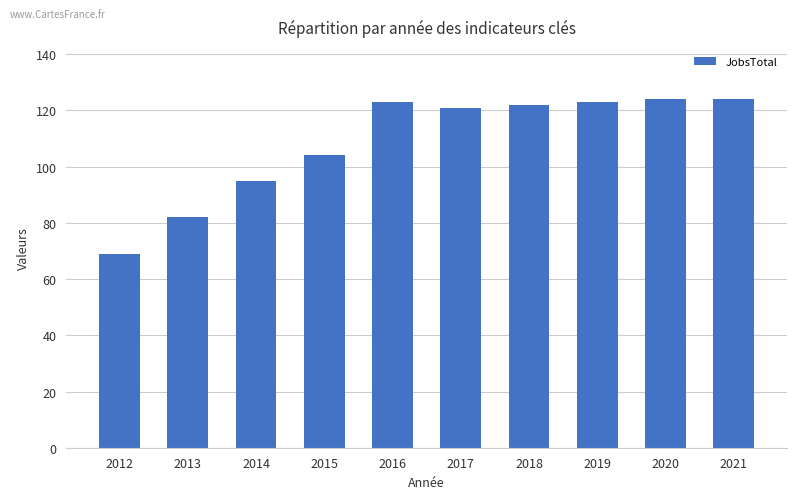

True or false: the data shows 123 at 2019.

True